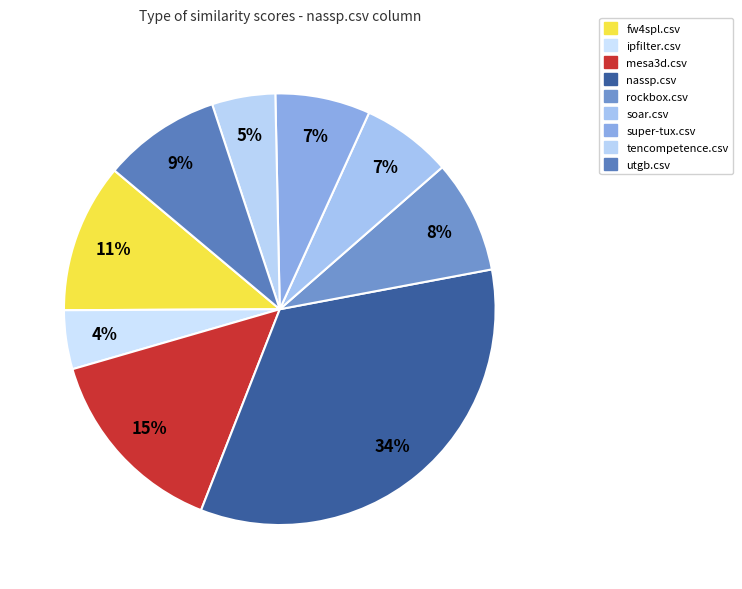

What percentage is the nassp.csv slice, to the nearest percent?

34%